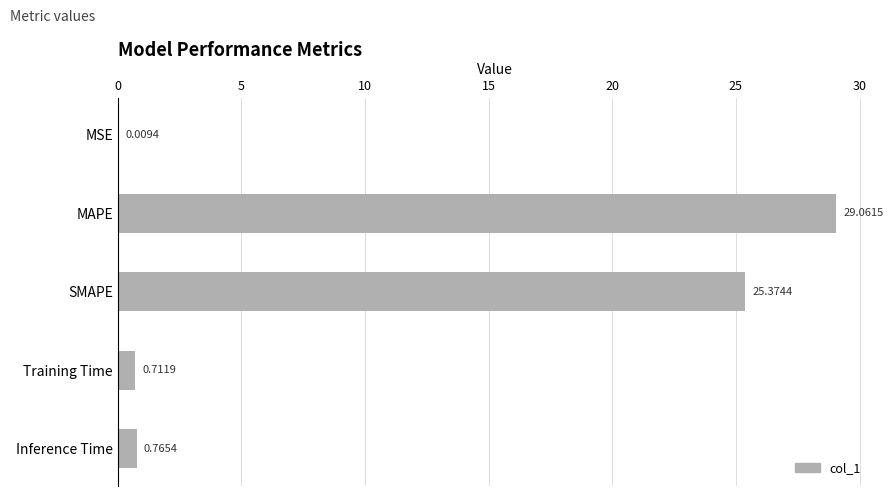

Where is the data nearest to the value 14?

SMAPE